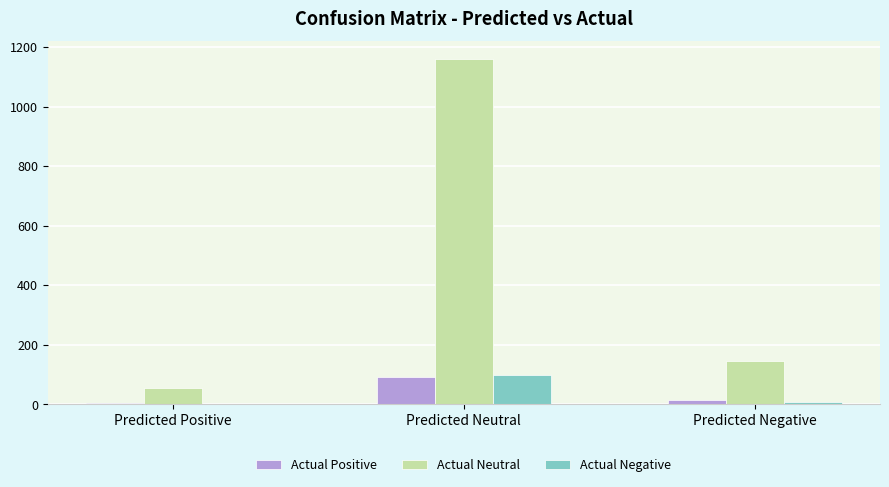

What are all the series names shown in the legend?

Actual Positive, Actual Neutral, Actual Negative